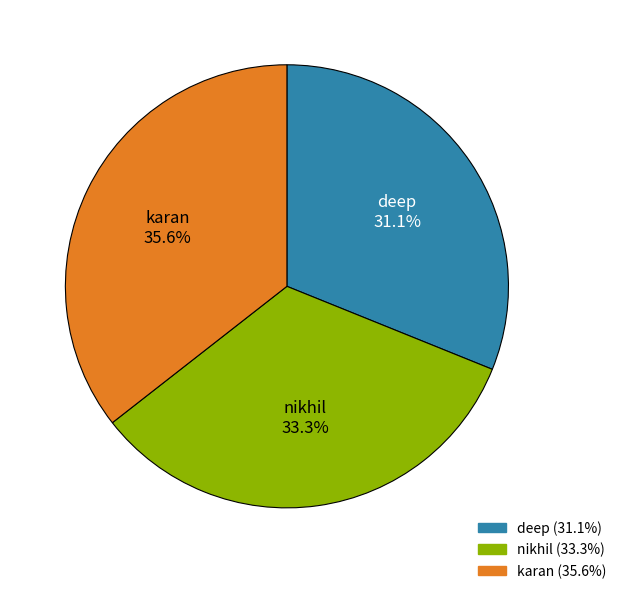

Which slice is the largest?

karan